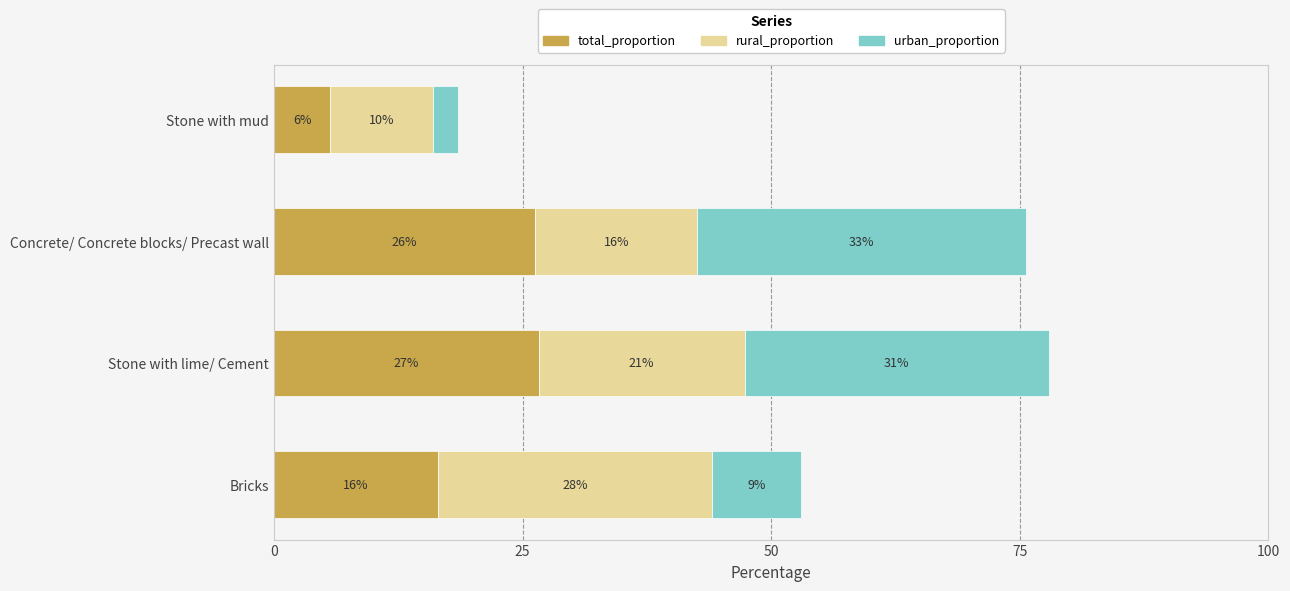

What are all the series names shown in the legend?

total_proportion, rural_proportion, urban_proportion